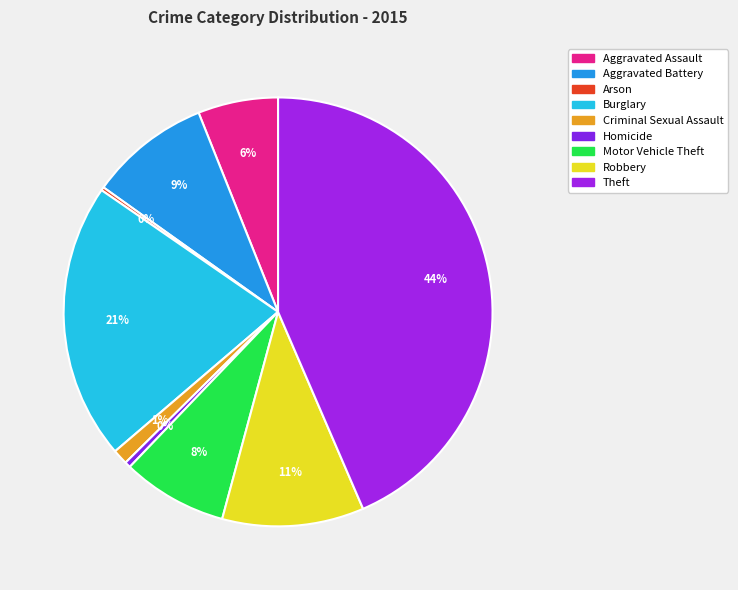

To the nearest percent, what is the average slice percentage?

11%